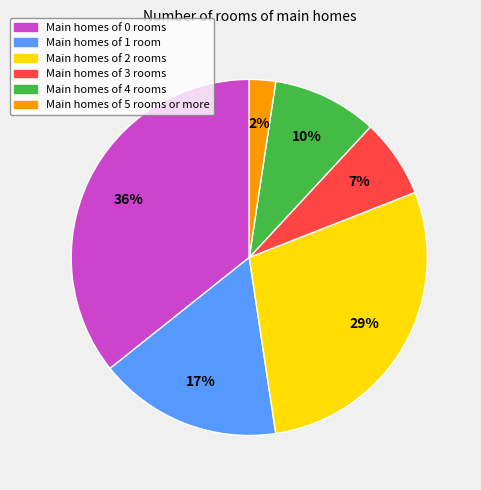

Is there any slice that represents more than half of the pie?

No